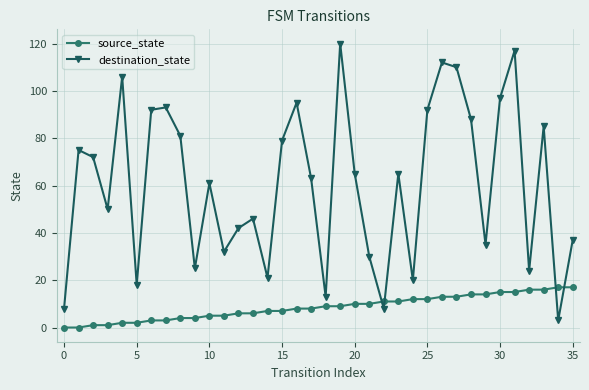

True or false: destination_state has more than 1 interior local peaks.

True